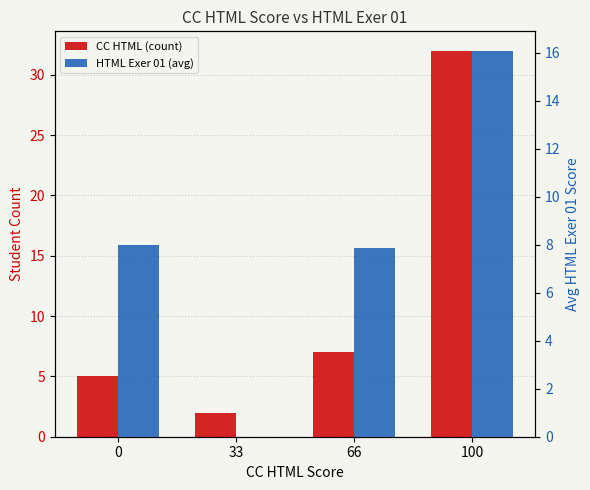

What are all the series names shown in the legend?

CC HTML (count), HTML Exer 01 (avg)